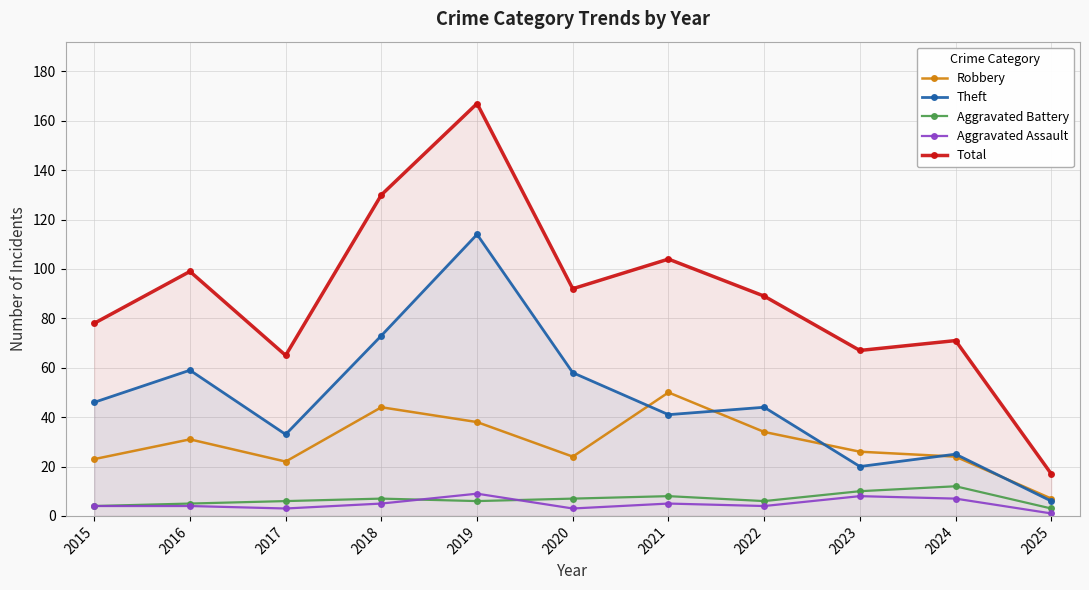

Where is the first local minimum for Theft?

2017